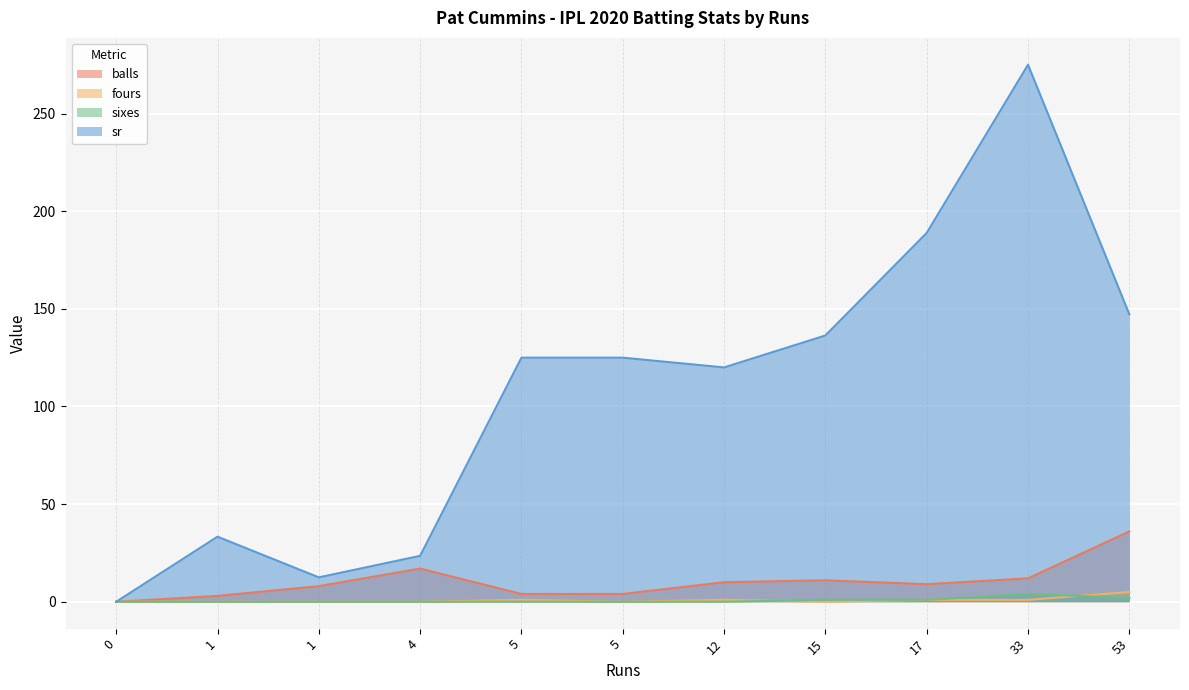

At which label is sr closest to 137?

15